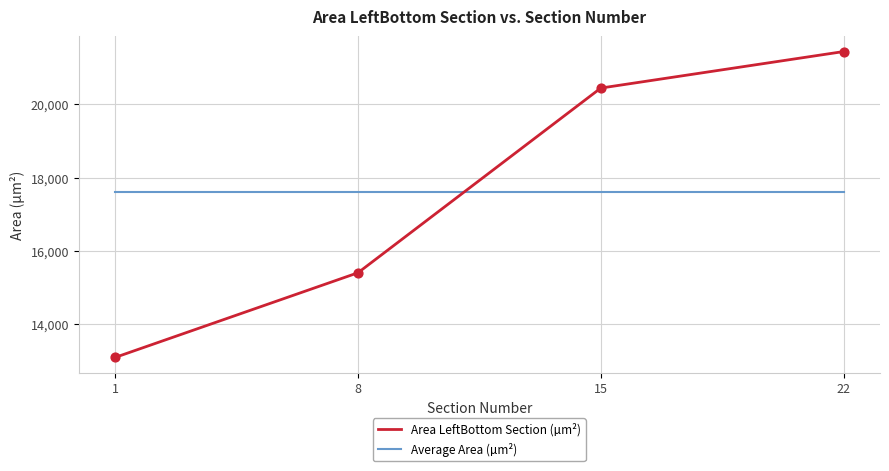

What is the change in value from 8 to 22?

+6028.7